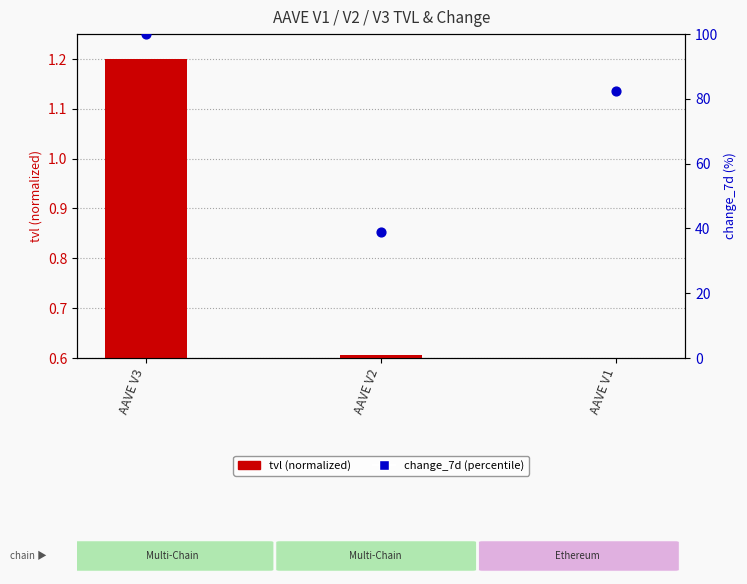

At how many categories does at least one series exceed 50?

2